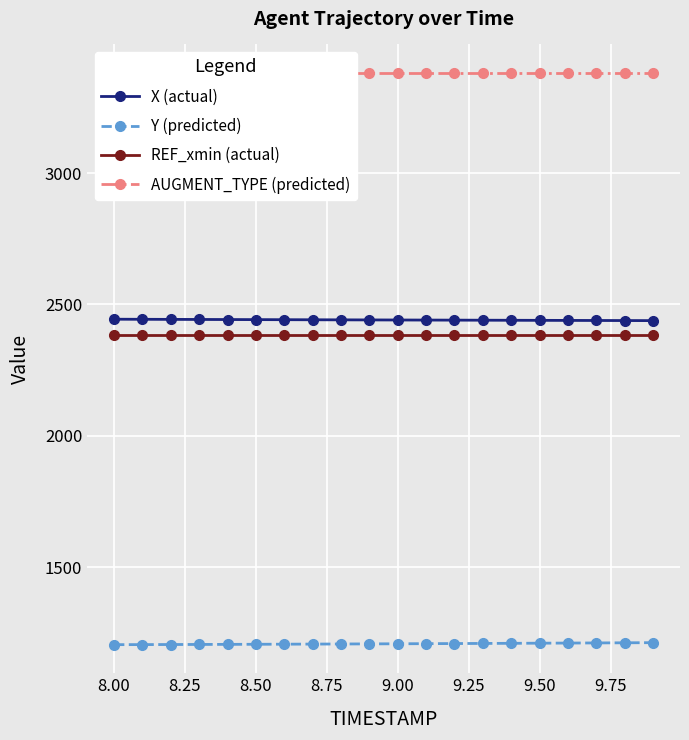

List the series in order of their peak value, lowest first.

Y (predicted), REF_xmin (actual), X (actual), AUGMENT_TYPE (predicted)